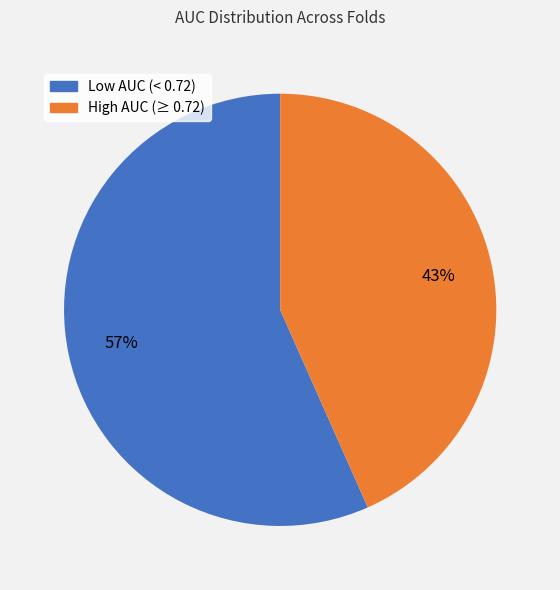

To the nearest percent, what is the average slice percentage?

50%